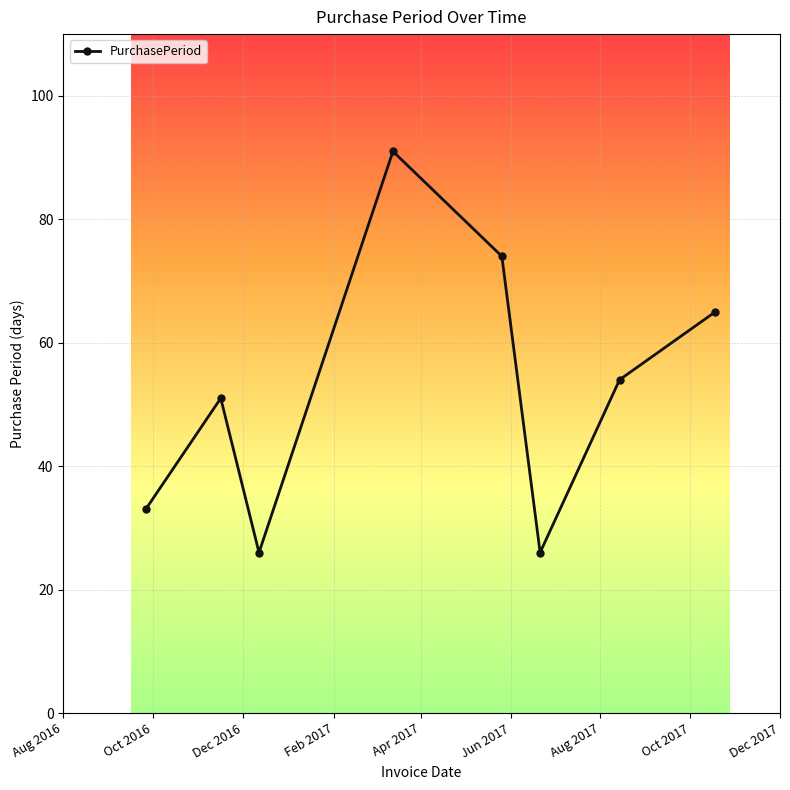

What is the minimum value shown in the chart?

26